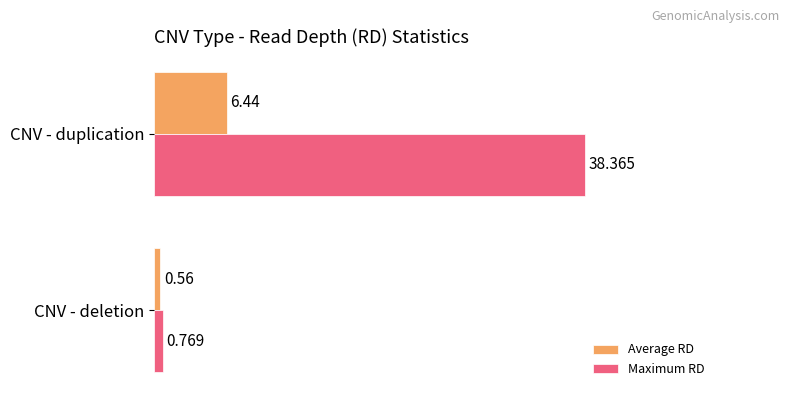

What is the difference between the maximum and minimum values in the Maximum RD series?

37.6